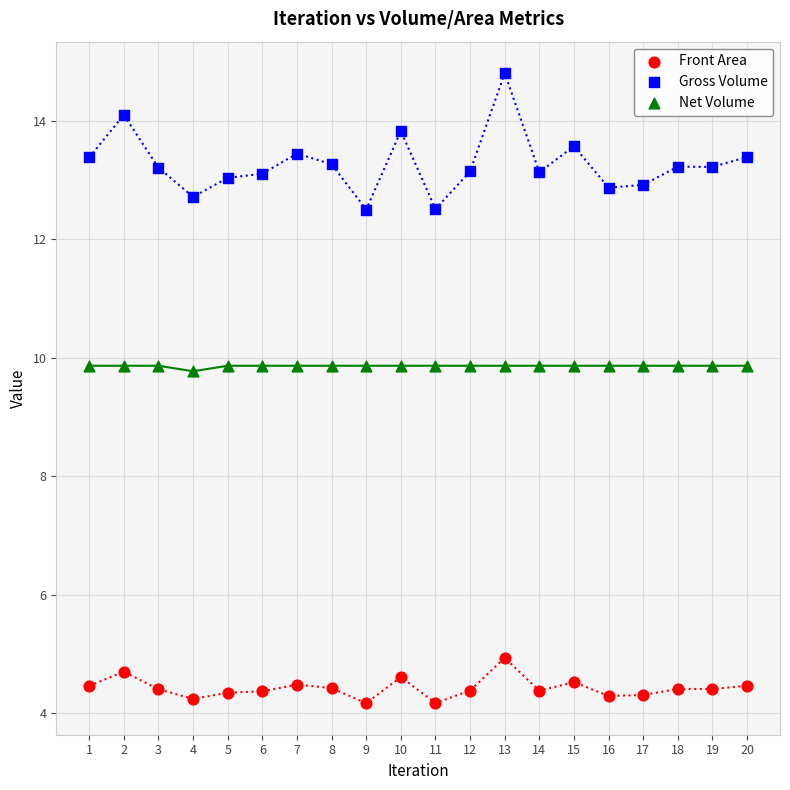

Which series contains the lowest Y value?

Front Area